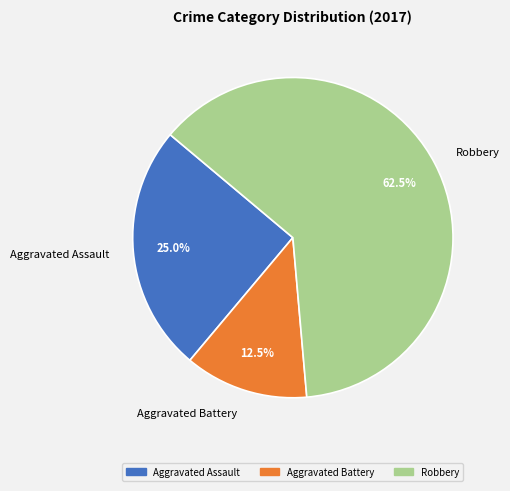

Which category has the smallest portion of the pie?

Aggravated Battery